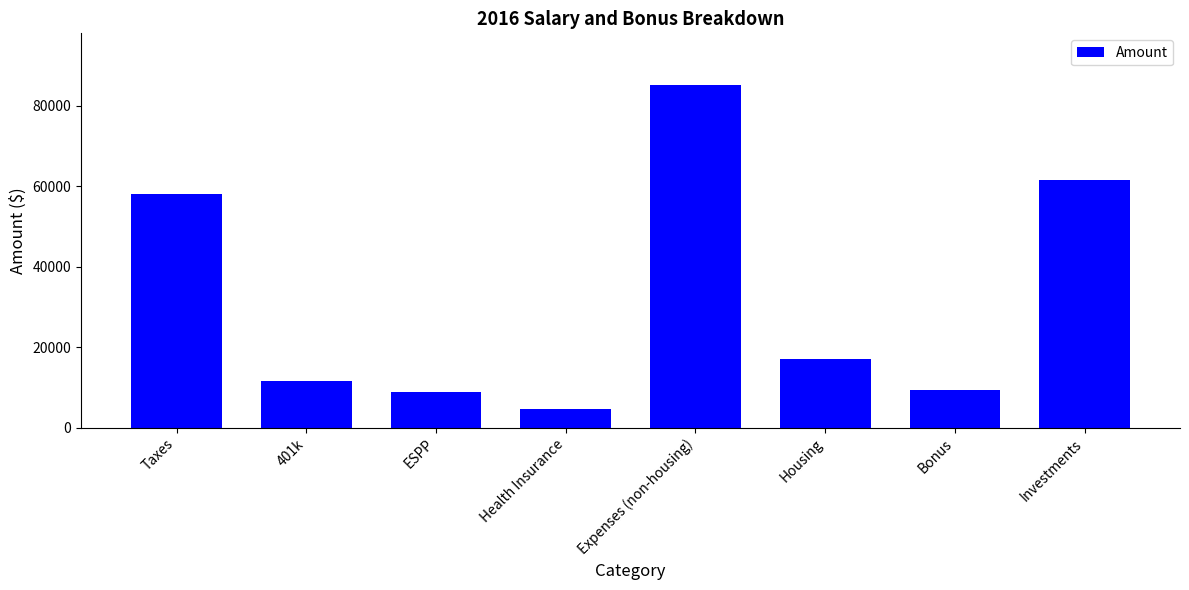

What is the difference between the second highest and second lowest values?

52574.1